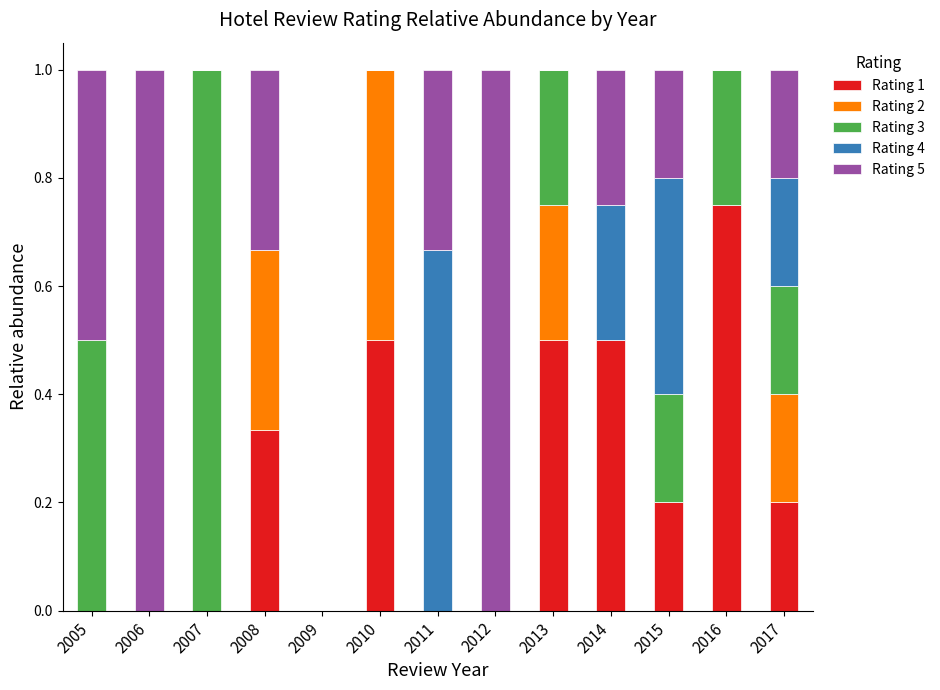

Rank the series at 2006 from lowest to highest value.

Rating 1, Rating 2, Rating 3, Rating 4, Rating 5